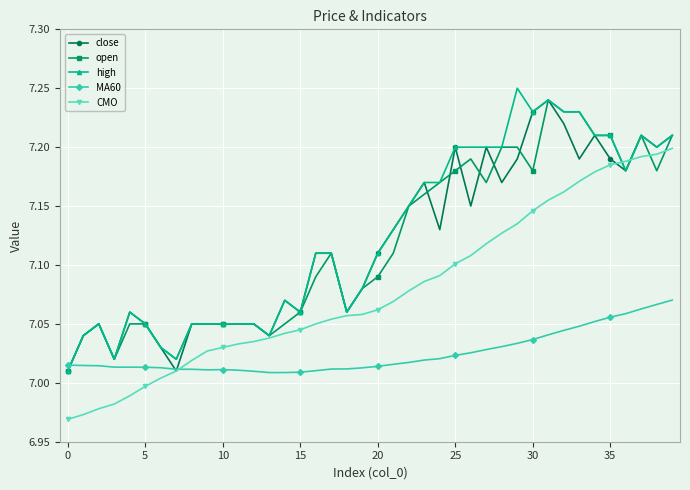

After their last crossing, which series has the higher values: high or MA60?

high